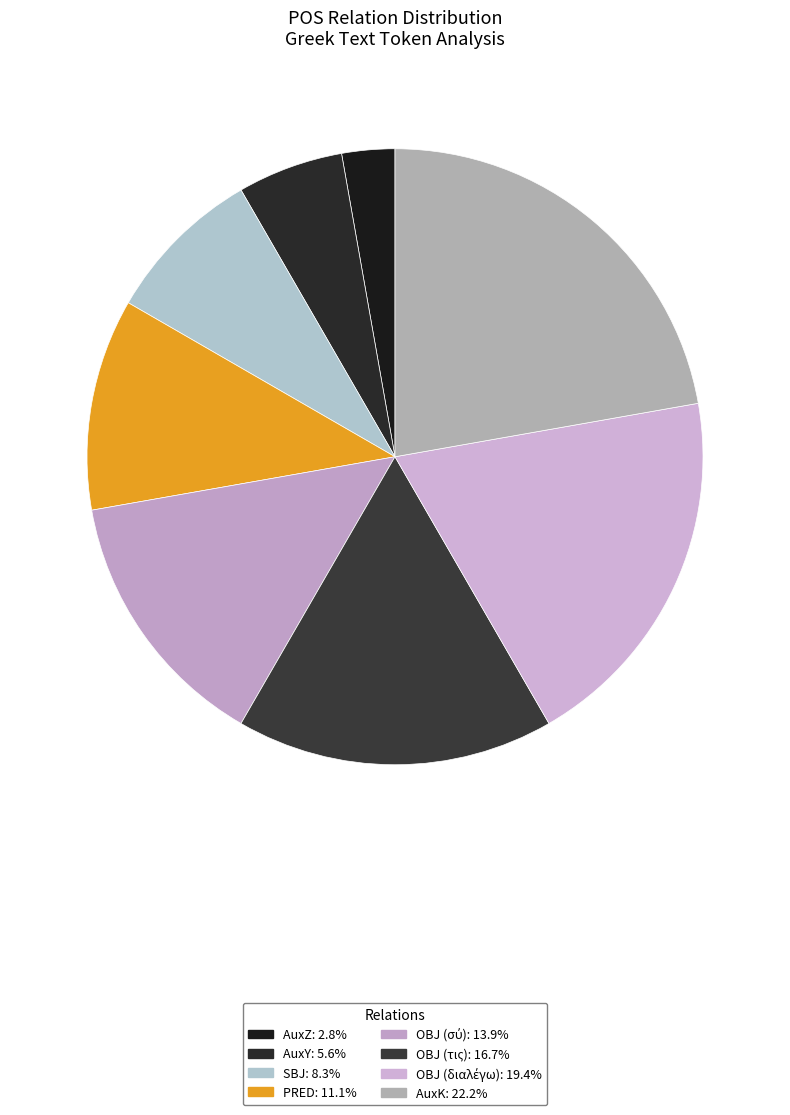

How many slices are in this pie chart?

8